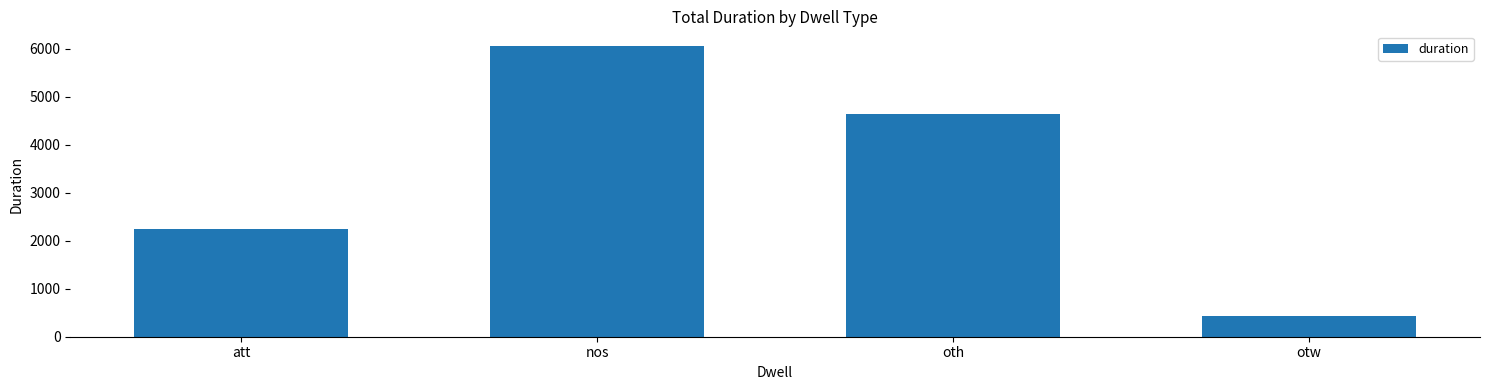

Approximately how many times larger is the value at oth compared to nos?

0.8